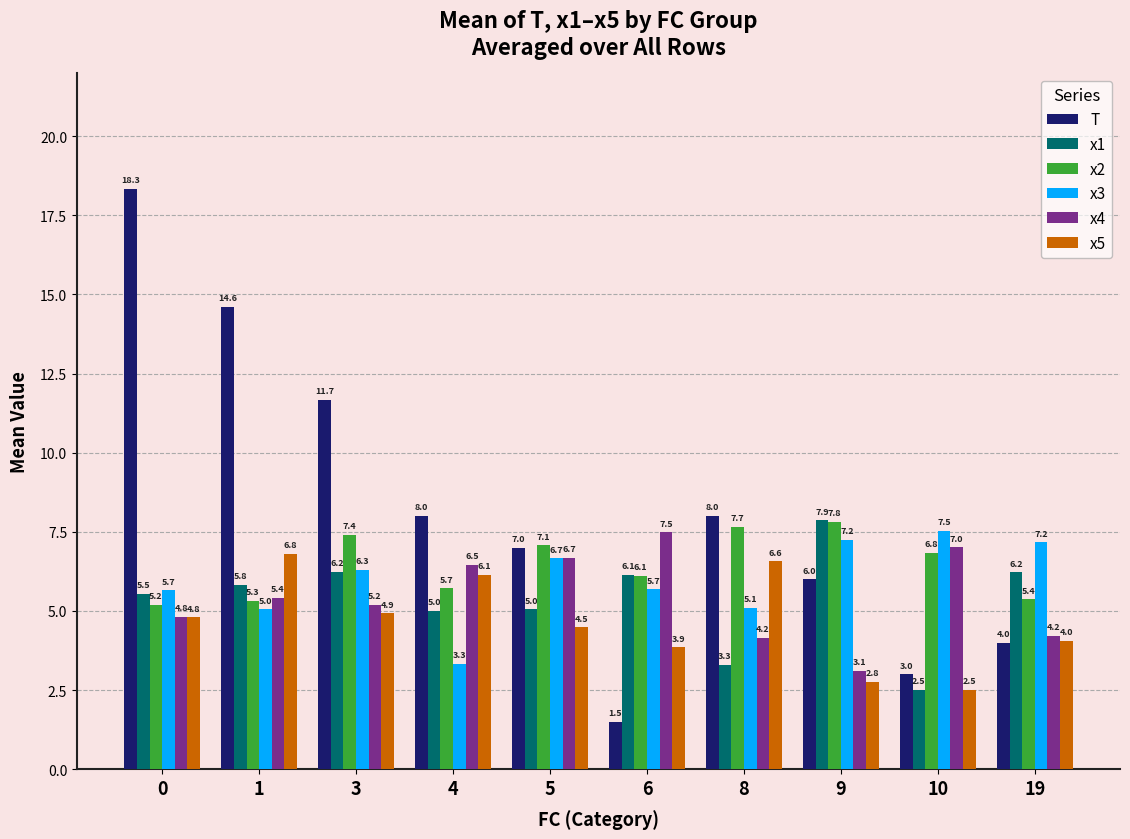

How many values in the x5 series are below 4?

3